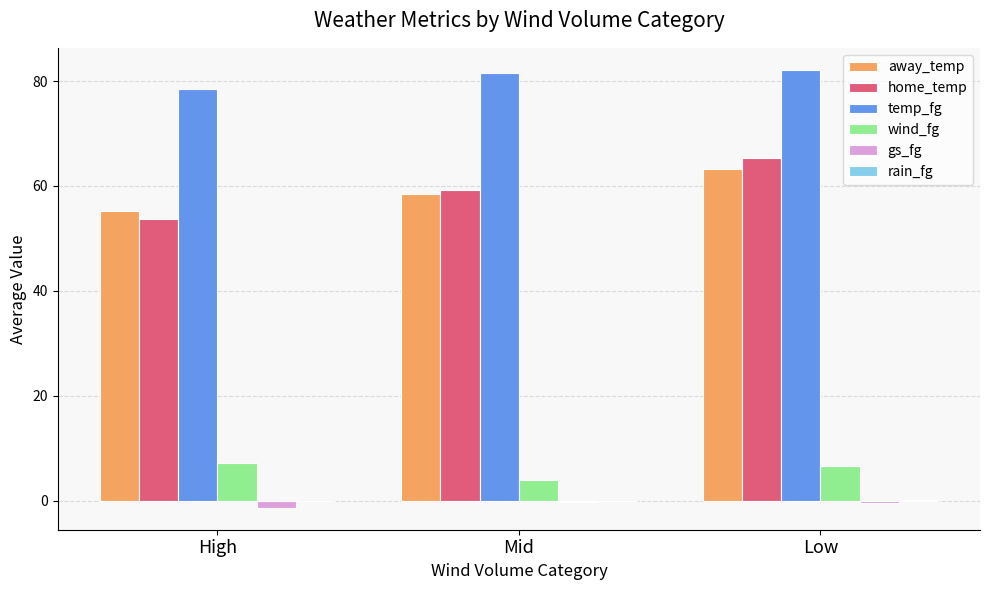

Count the gs_fg values in the range -1 to 0.

2